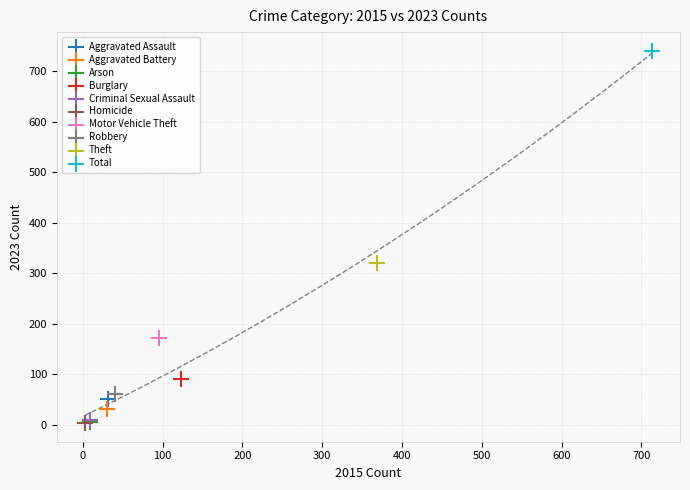

What are all the series names shown in the legend?

Aggravated Assault, Aggravated Battery, Arson, Burglary, Criminal Sexual Assault, Homicide, Motor Vehicle Theft, Robbery, Theft, Total